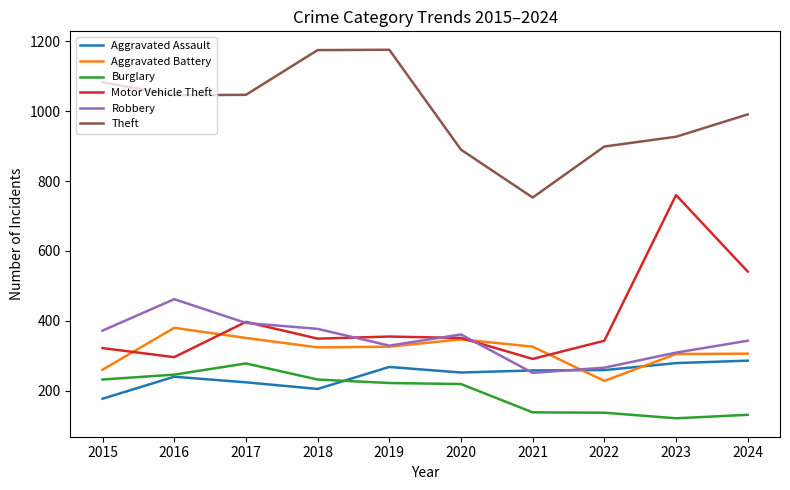

At which label does Aggravated Battery reach its peak?

2016